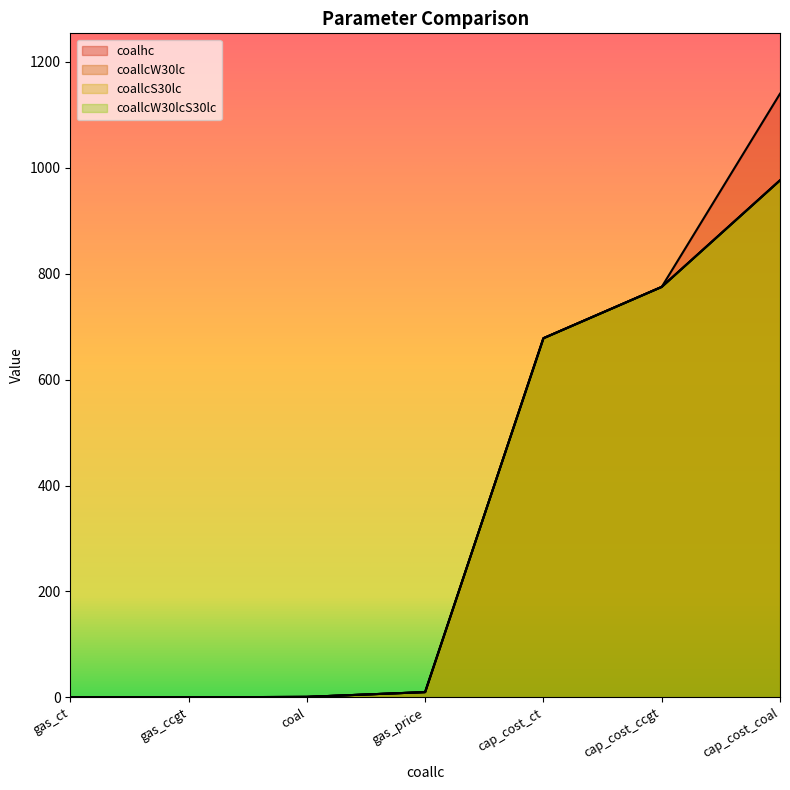

Which label corresponds to the largest value in the chart?

cap_cost_coal